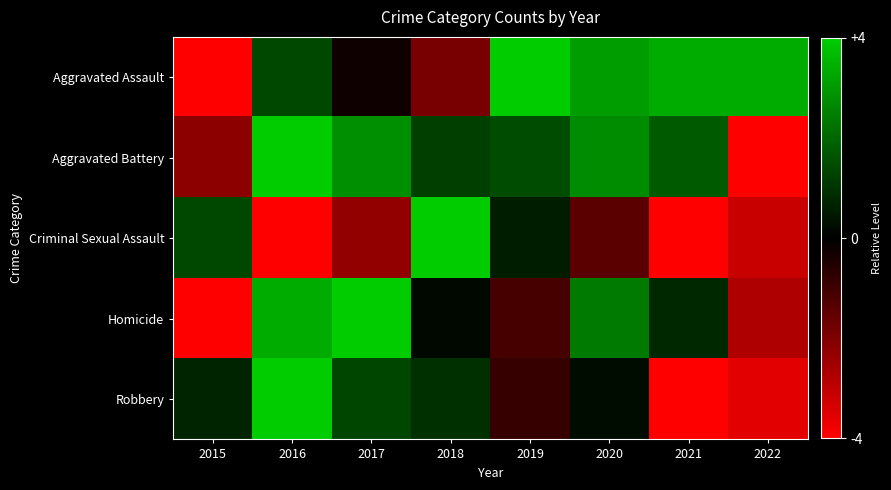

What is the minimum value shown in the chart?

-4.0